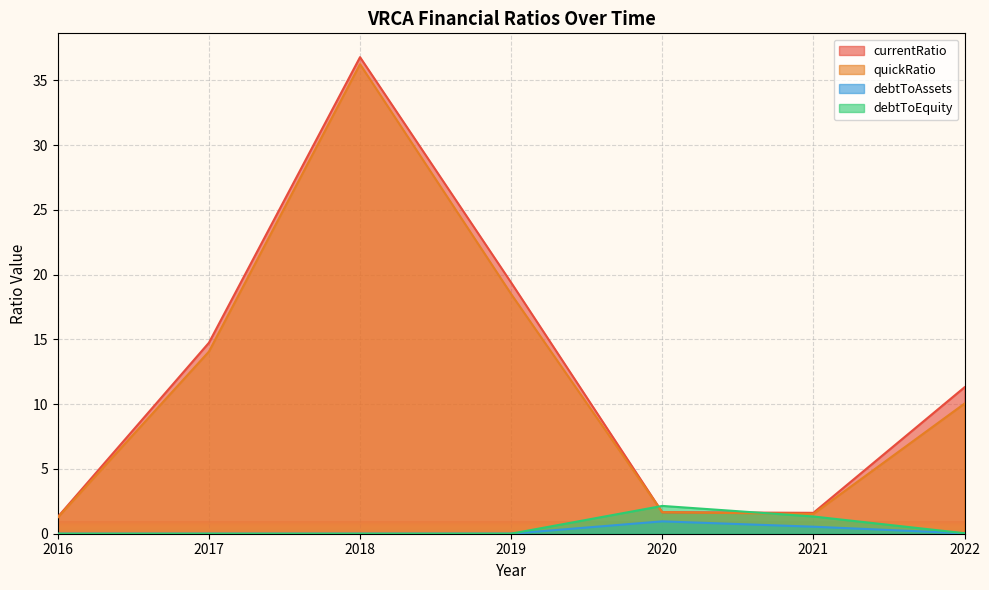

The value of currentRatio at 2017 is 14.7. True or false?

True